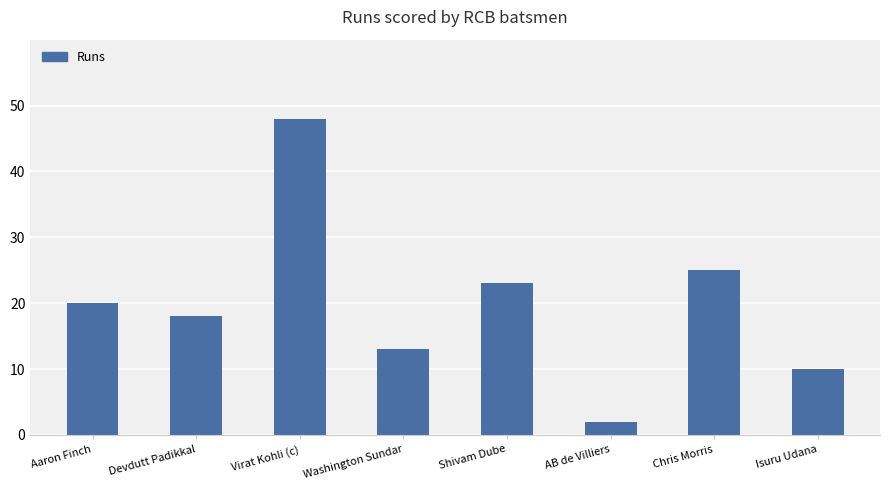

Is it true that the value at Washington Sundar is 13?

True